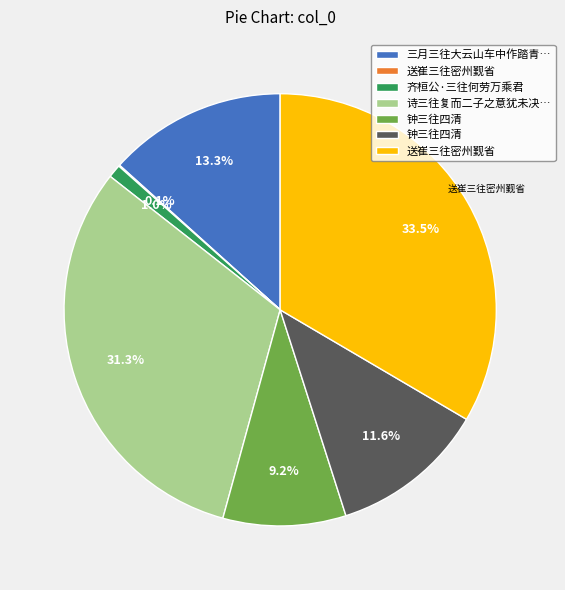

Is there a majority slice in this chart?

No